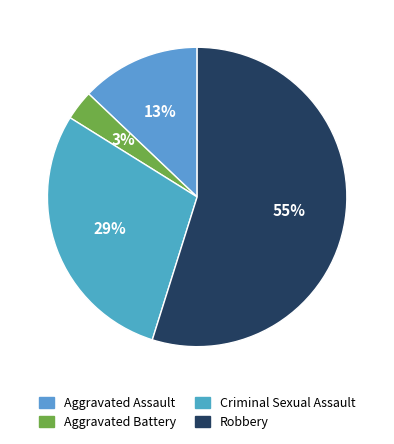

Which category has the biggest portion of the pie?

Robbery